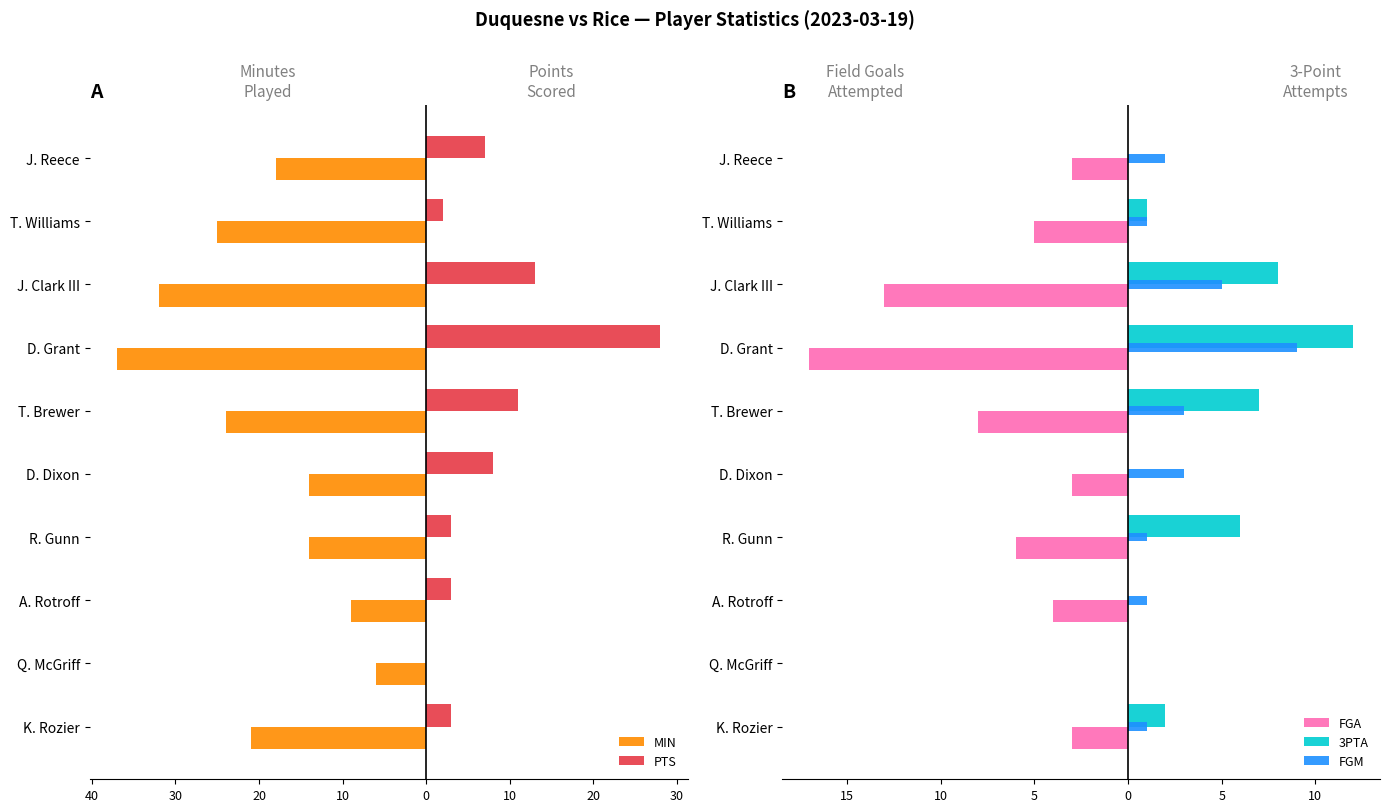

The value of FGA at K. Rozier is -4. True or false?

False